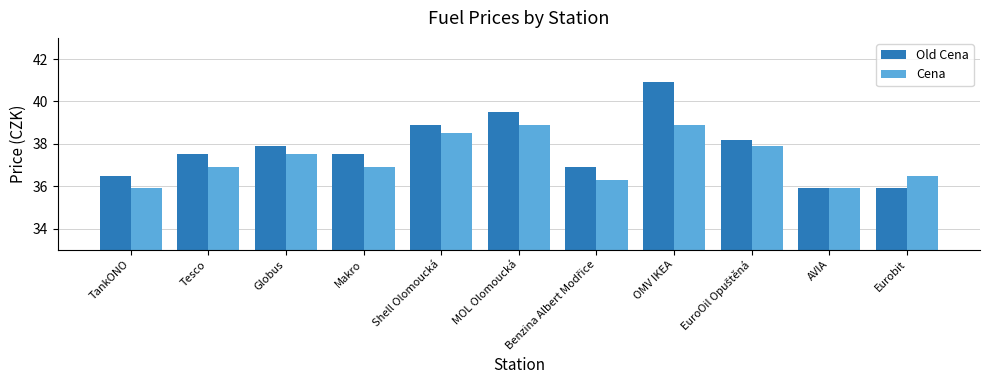

True or false: Old Cena has a value of 16.8 at Tesco.

False